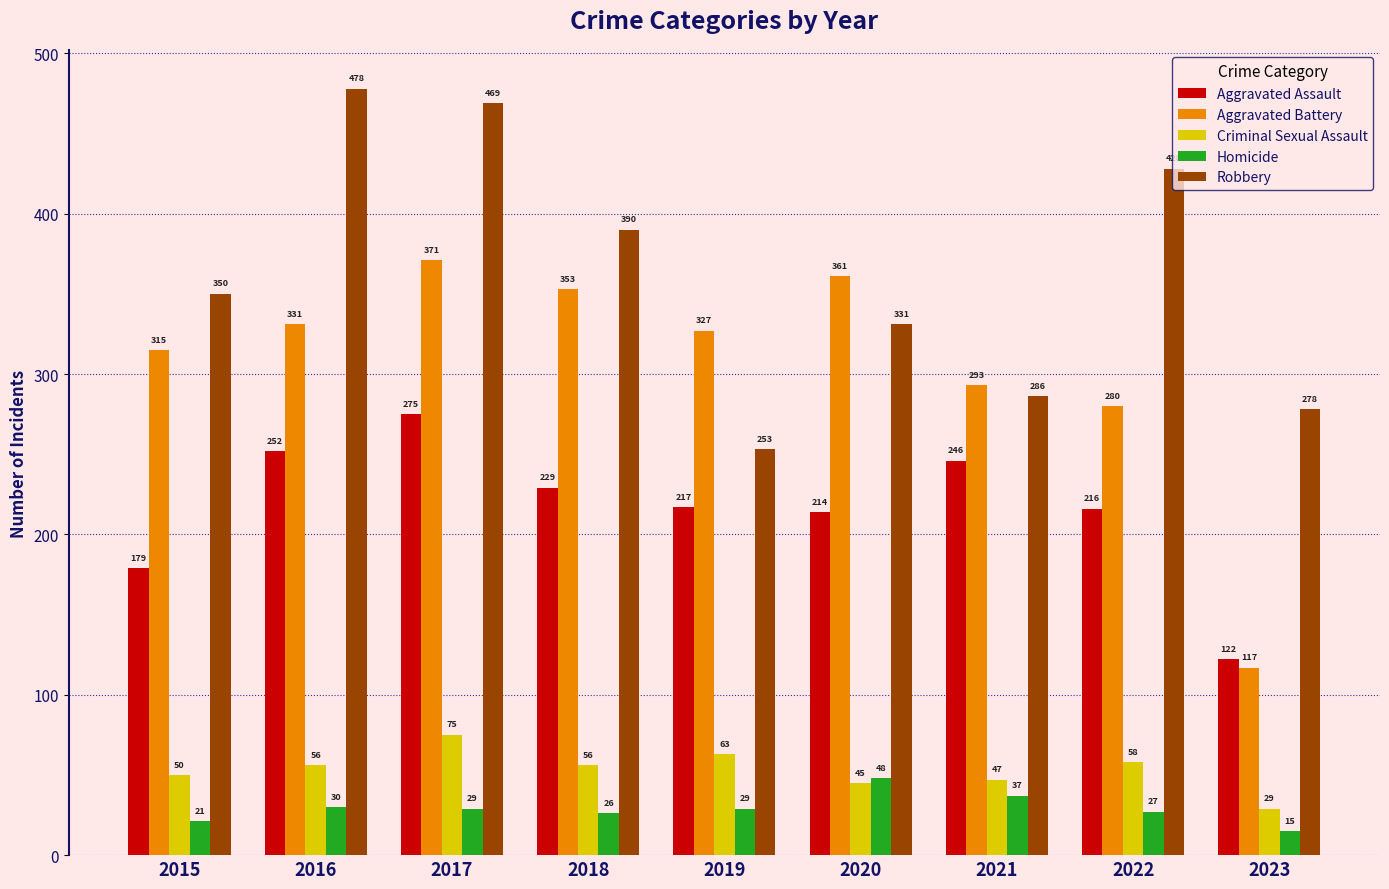

At how many categories does at least one series exceed 155?

9